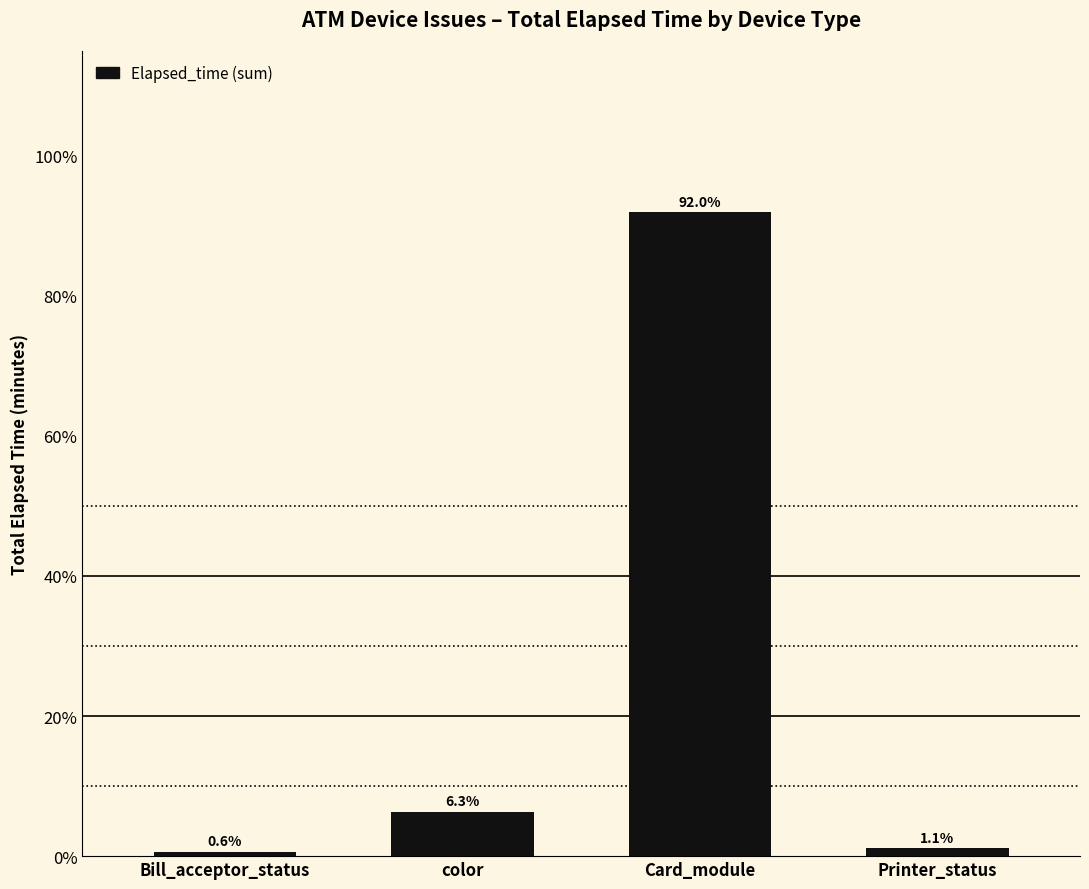

What is the label of the 3rd bar from the right?

color